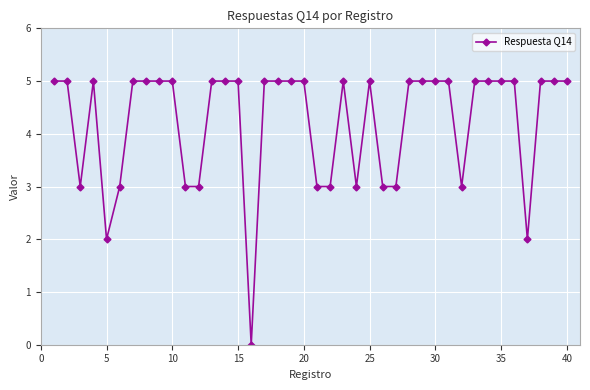

True or false: the data has more than 2 interior local peaks.

True